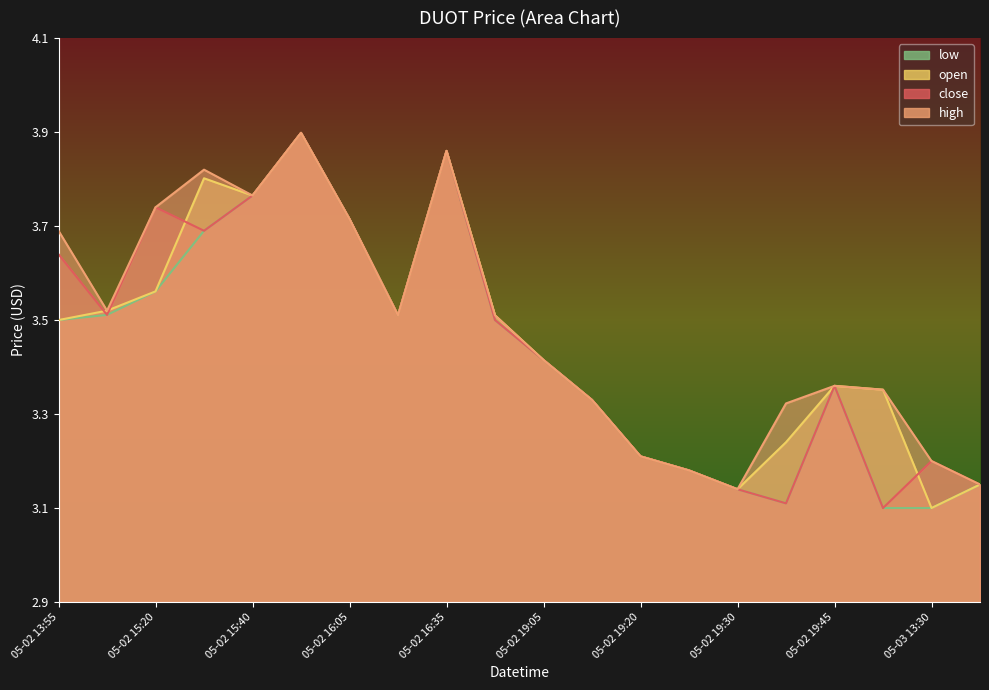

What is the value of the close point at the 12th from the left?

3.3